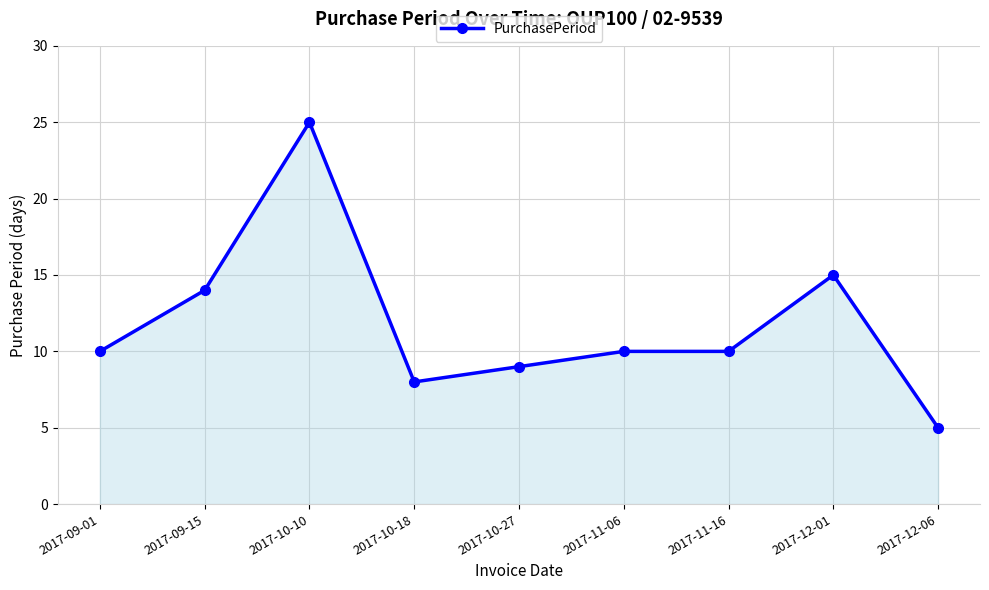

At which category does the data reach its first local peak?

2017-10-10